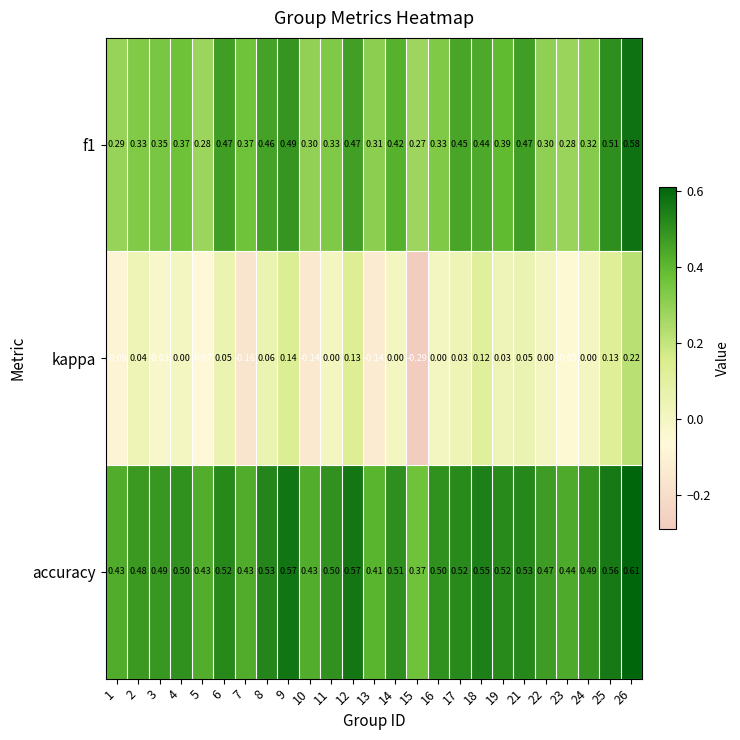

Rank the series by their maximum value, from highest to lowest.

accuracy, f1, kappa